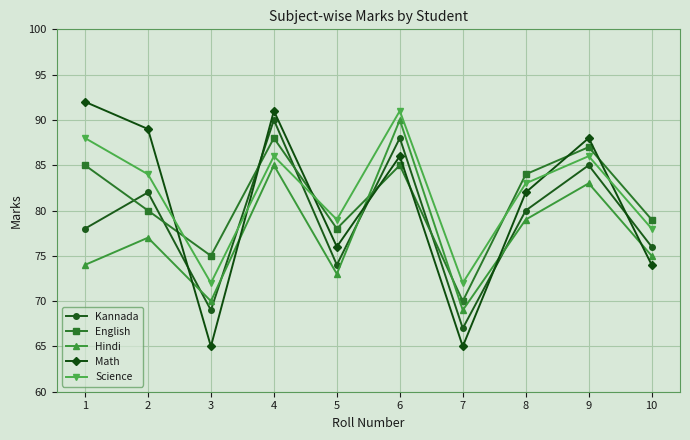

Does the chart have visible grid lines?

Yes